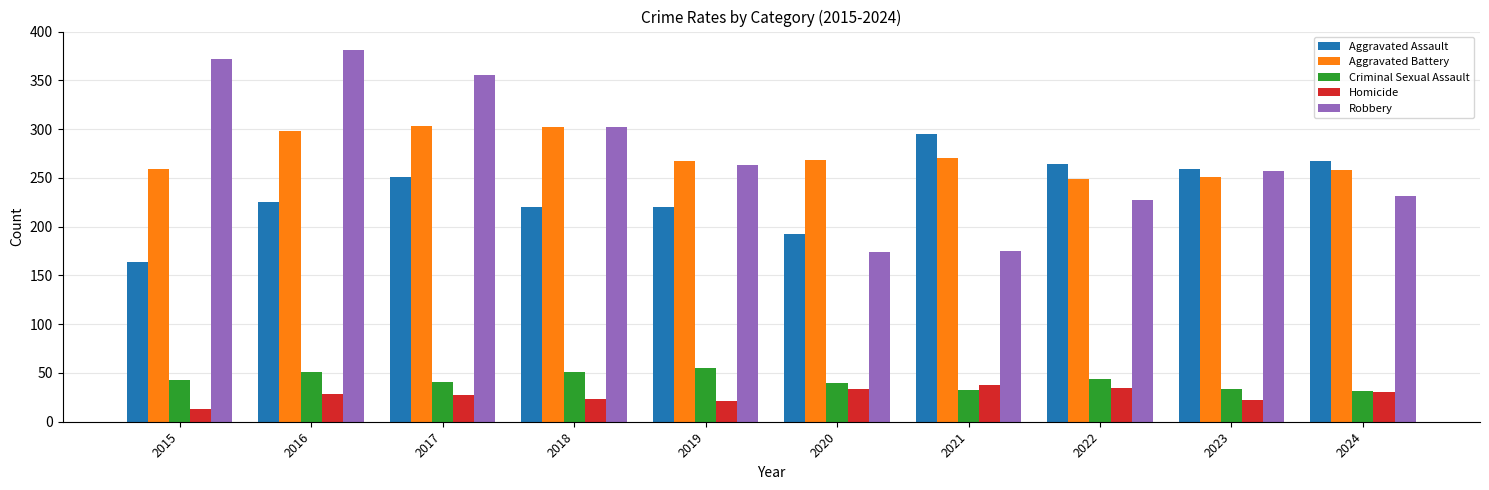

How many bars are there in total?

50